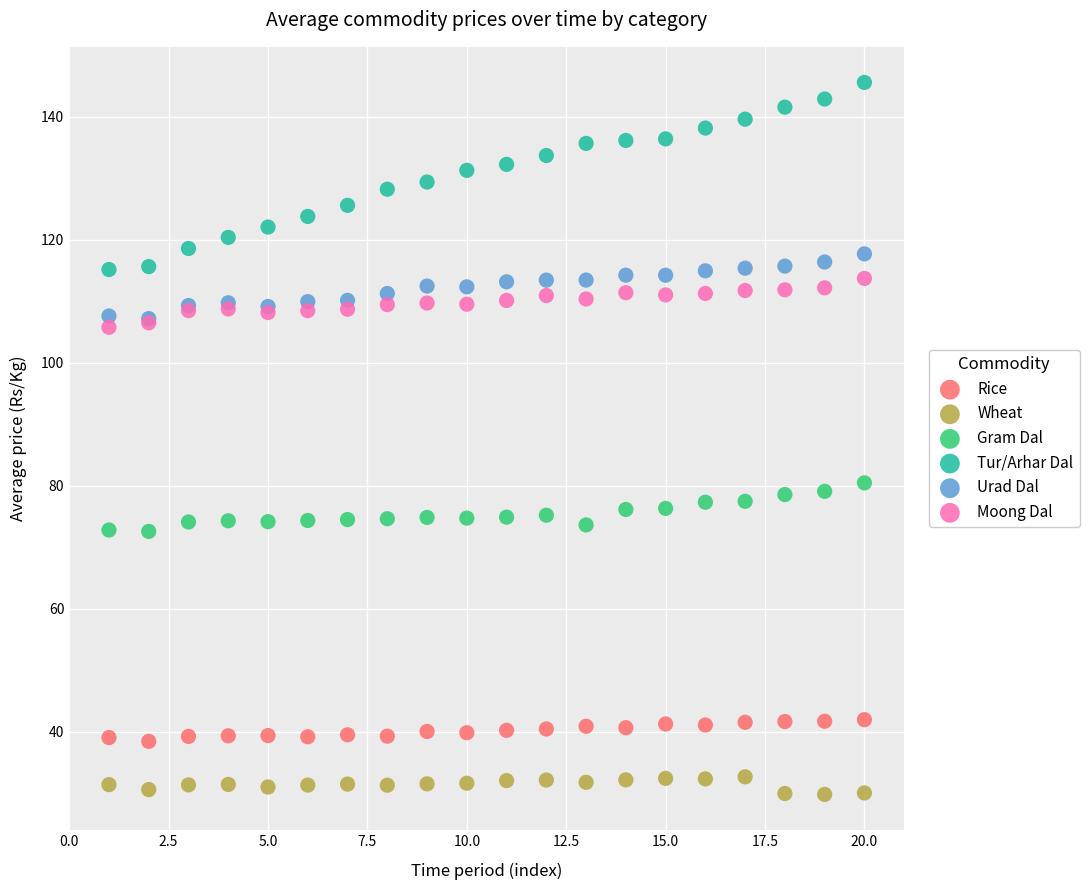

Across all series, what Y value is closest to 87?

80.5